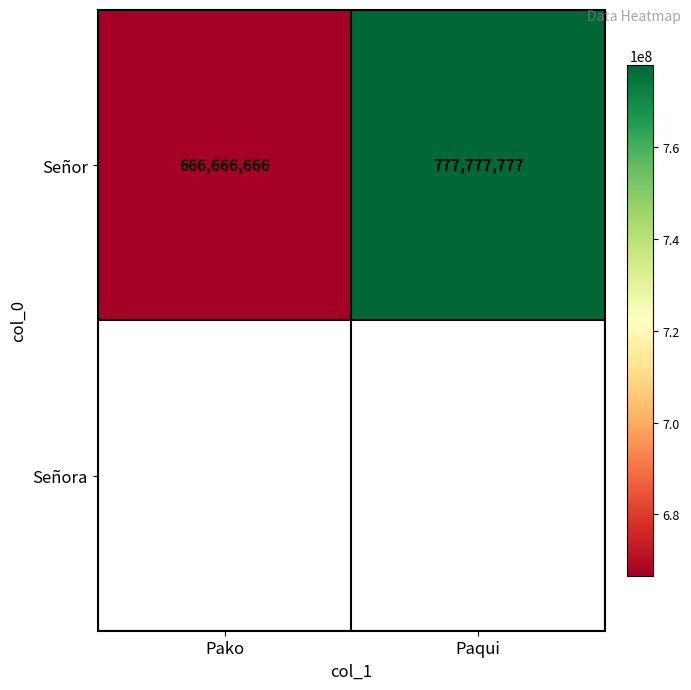

List the labels in order of value, smallest first.

Pako, Paqui